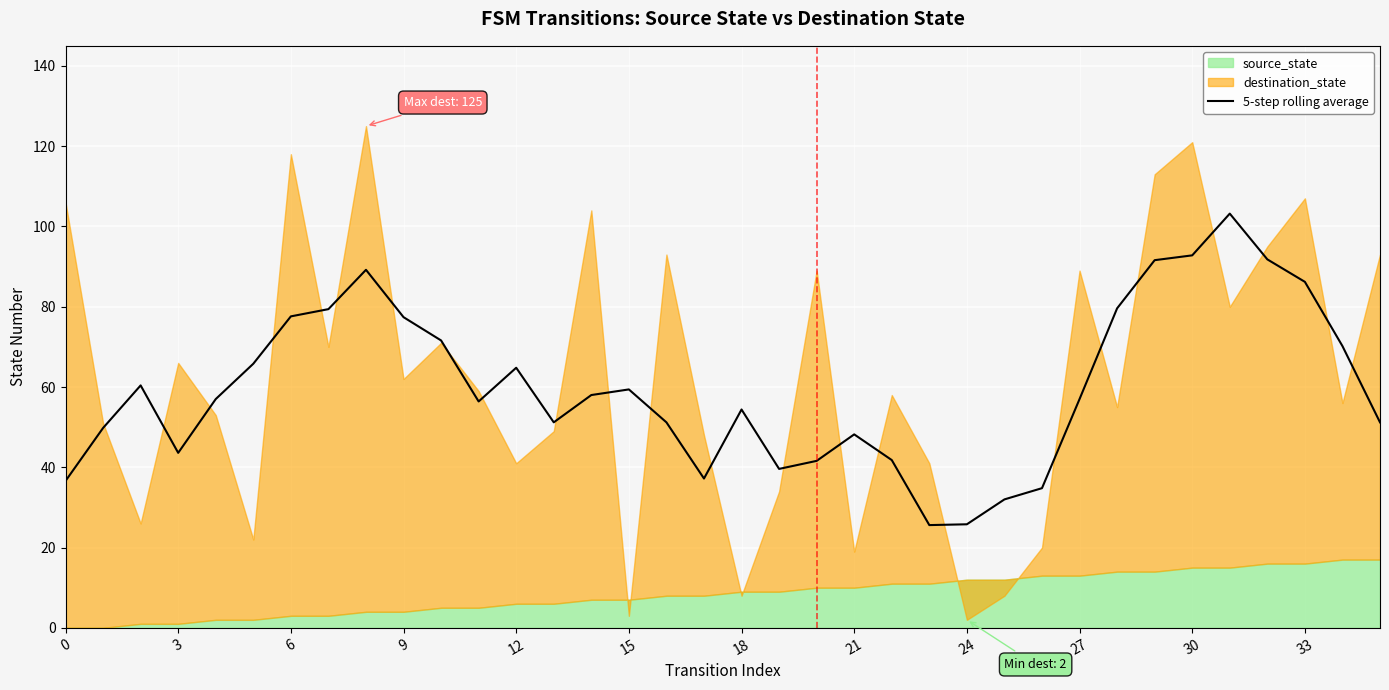

What is the maximum value for 5-step rolling average?

103.2